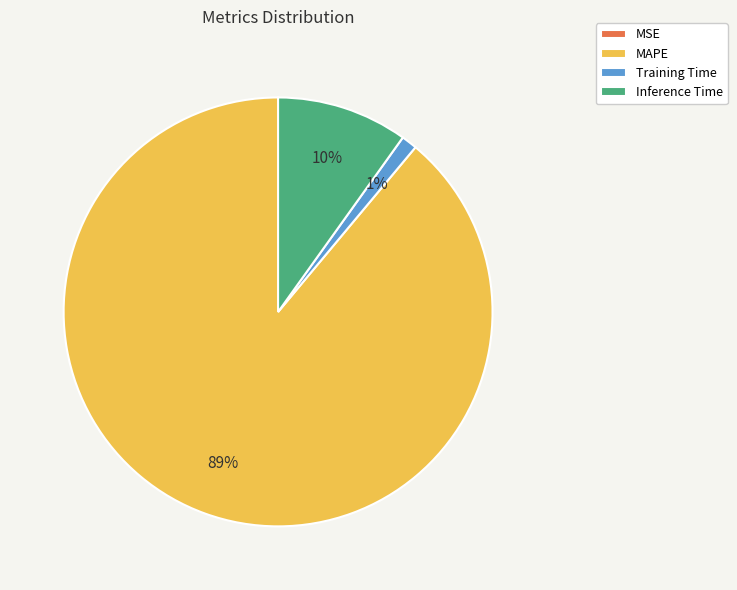

Is there any slice that represents more than half of the pie?

Yes